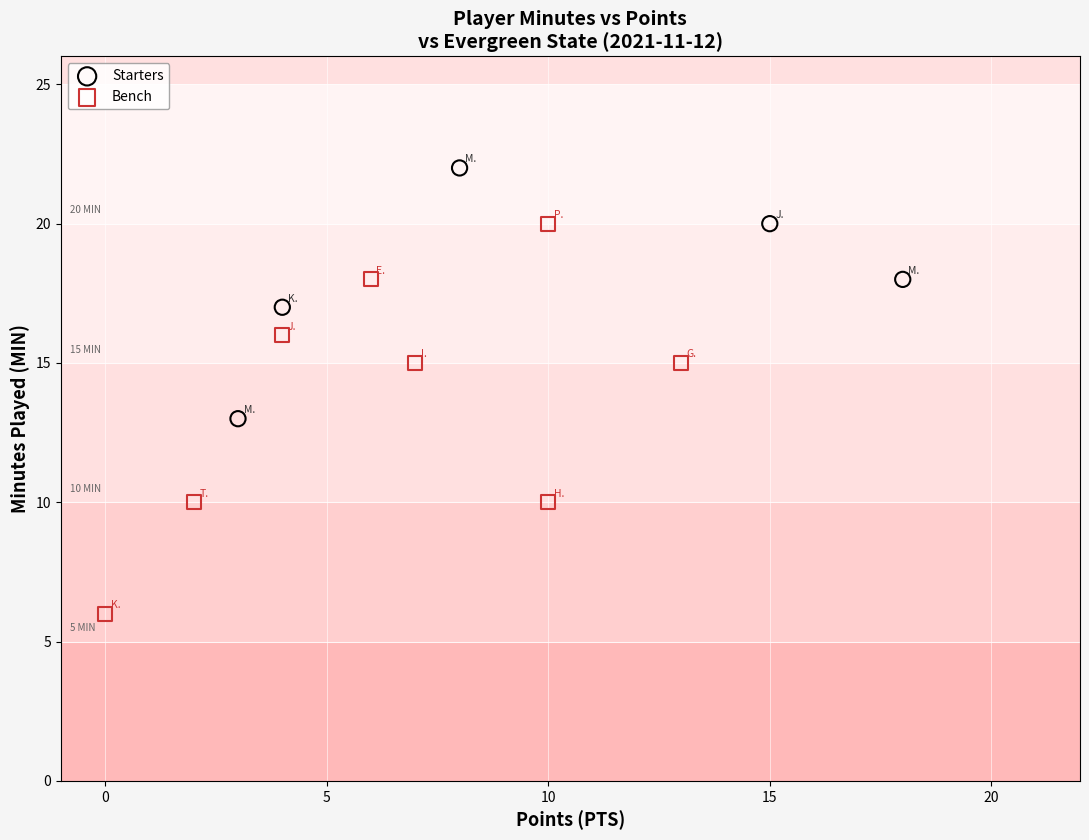

Which series contains the lowest Y value?

Bench